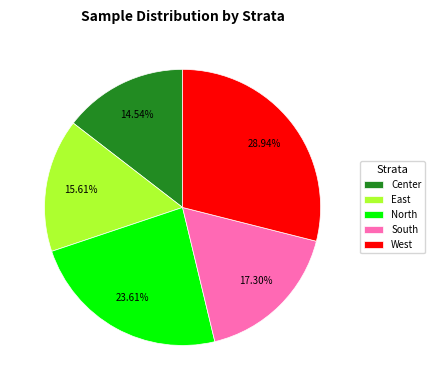

To the nearest percent, what portion does East represent?

16%